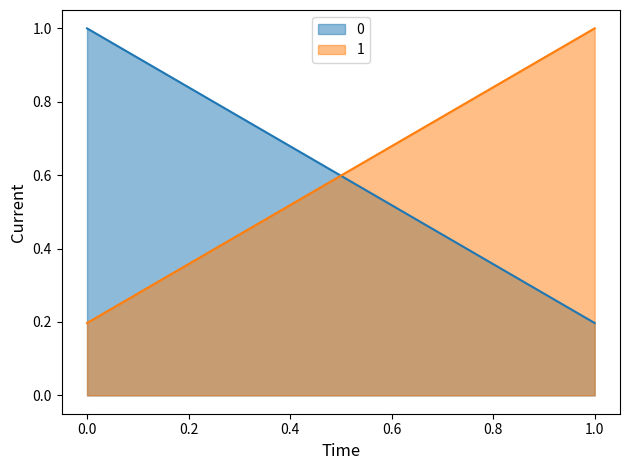

Does the chart display data point markers on the line(s)?

No